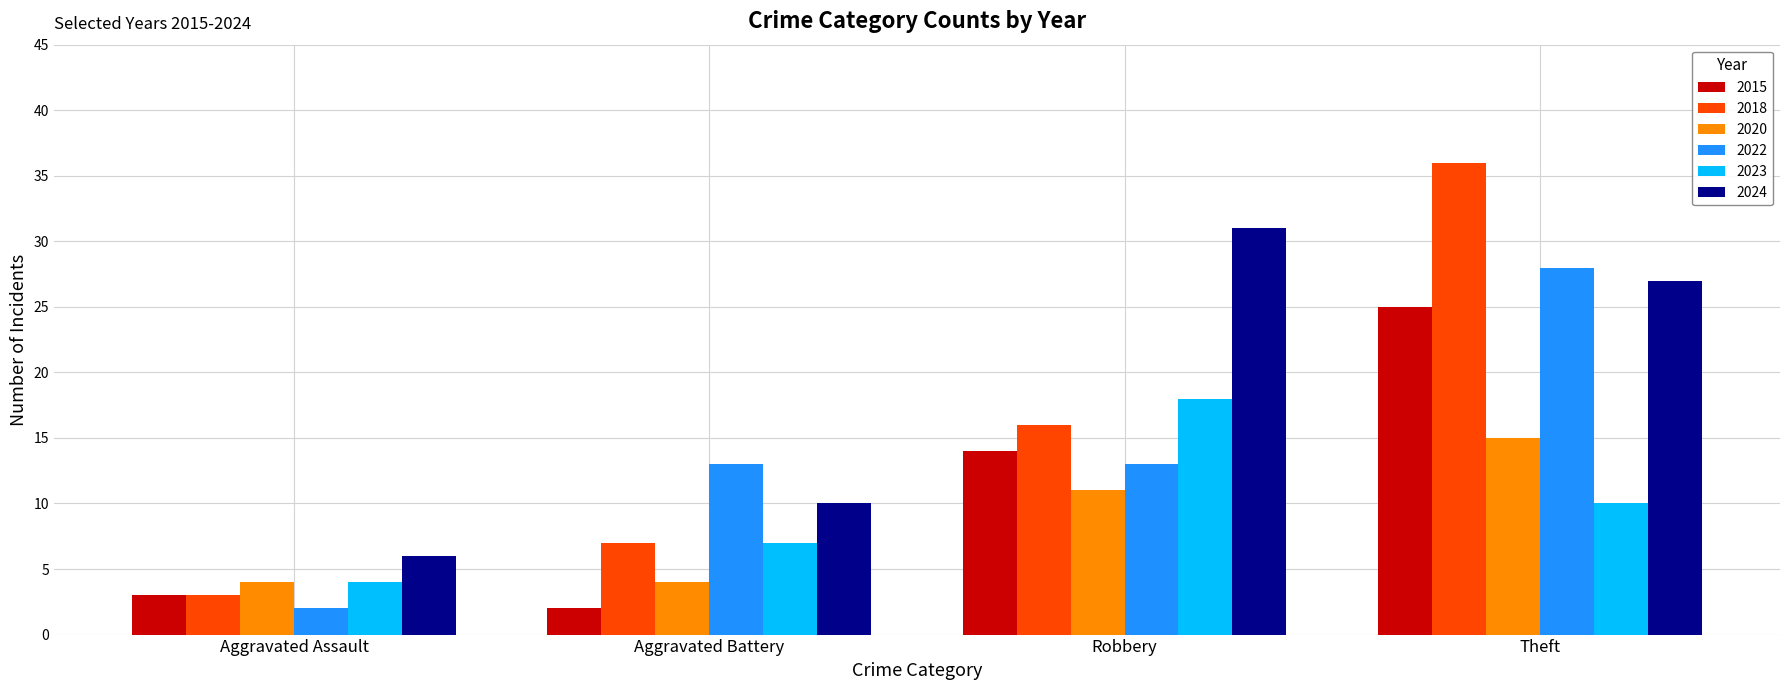

What is the label of the 1st bar from the left?

Aggravated Assault